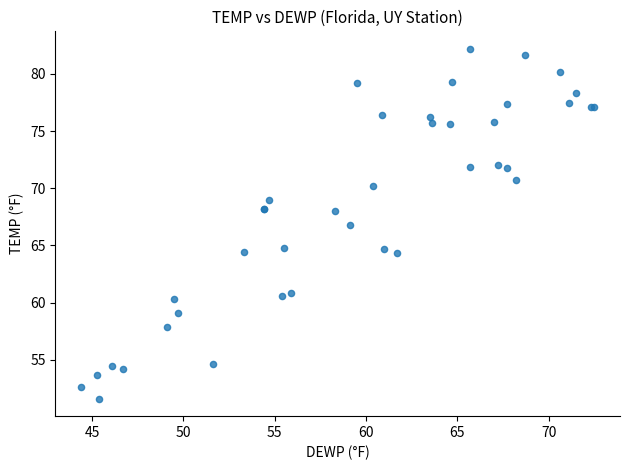

What Y value in the scatter plot is closest to 66?

66.8